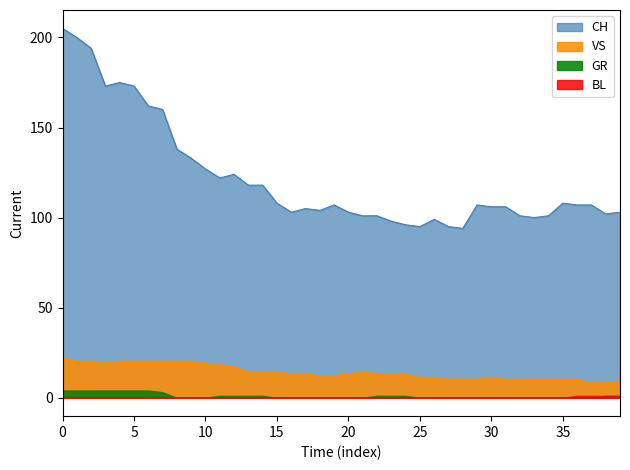

Which series has the largest range (max minus min)?

CH